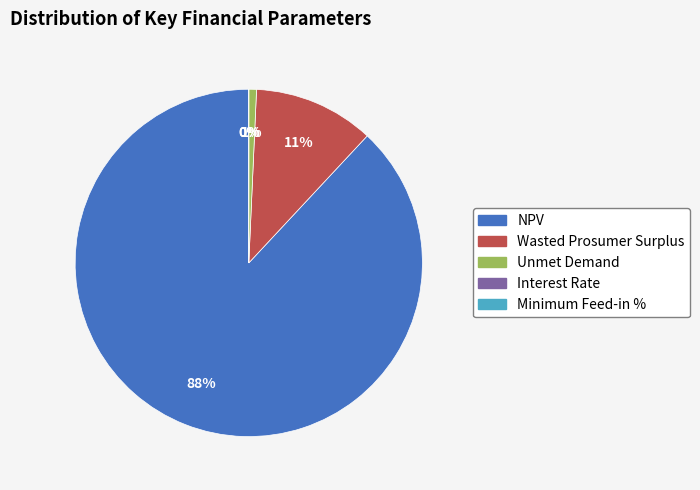

What percentage is NOT represented by NPV?

11.9%